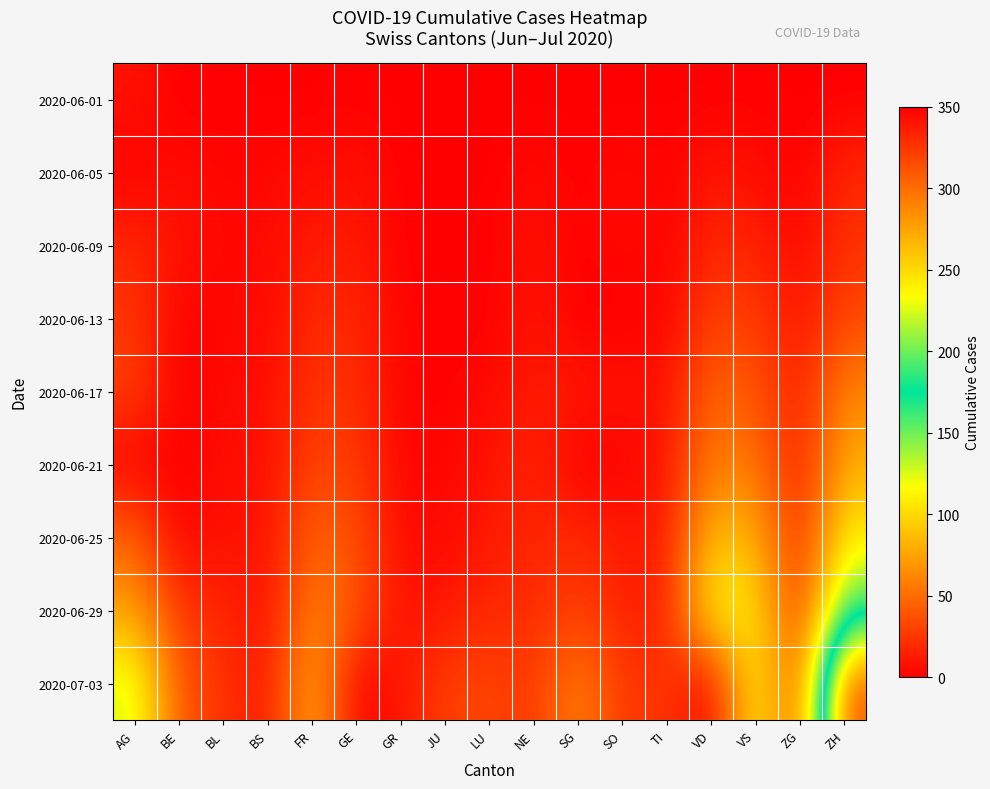

What is the spread (max minus min) of values at VS?

119